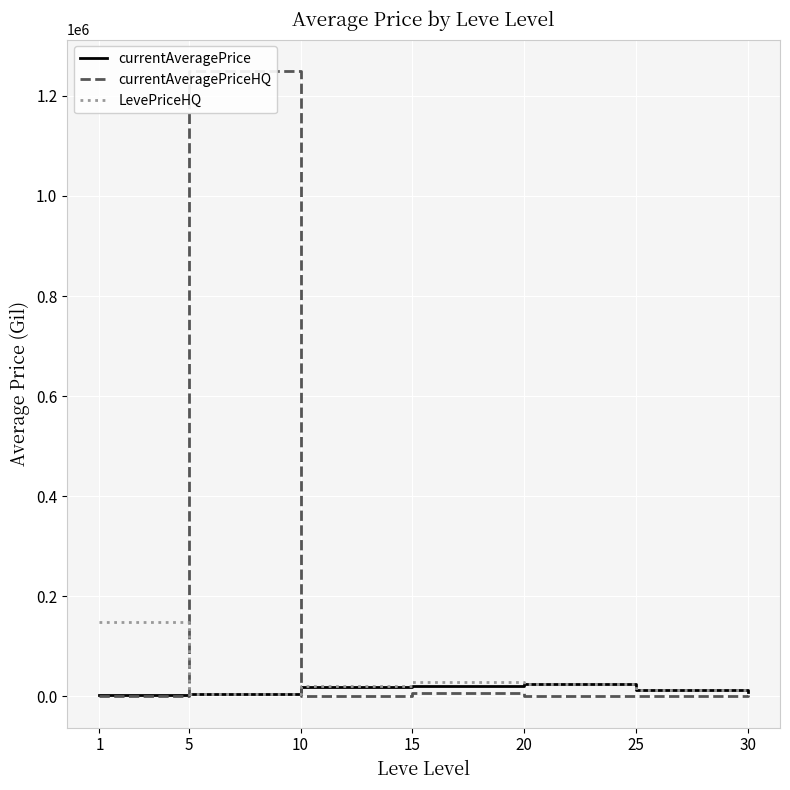

What is the value of the LevePriceHQ point at the 7th from the left?

10578.2